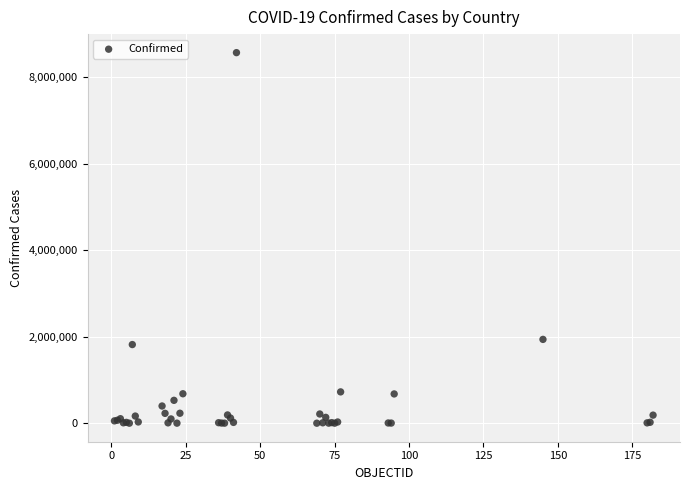

What Y value in the scatter plot is closest to 4287019?

1939071